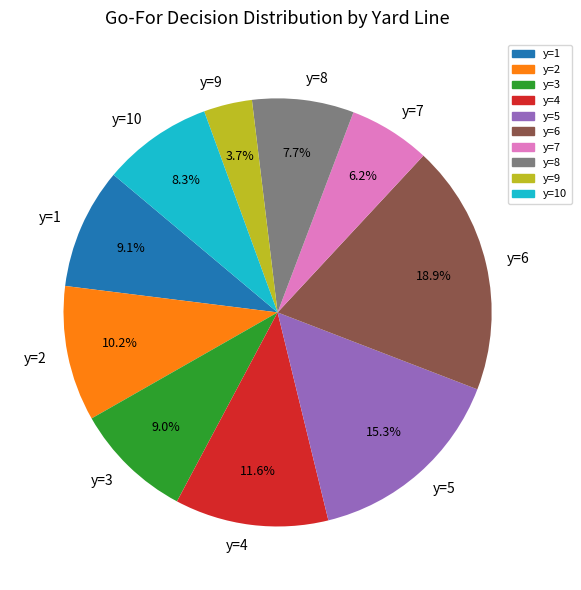

How many segments does this pie chart have?

10